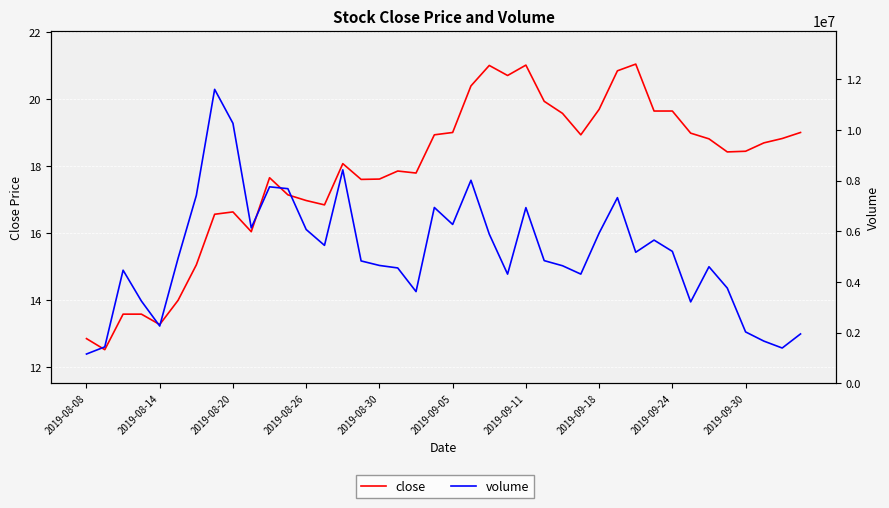

What is the maximum value shown in the chart?

11610166.0